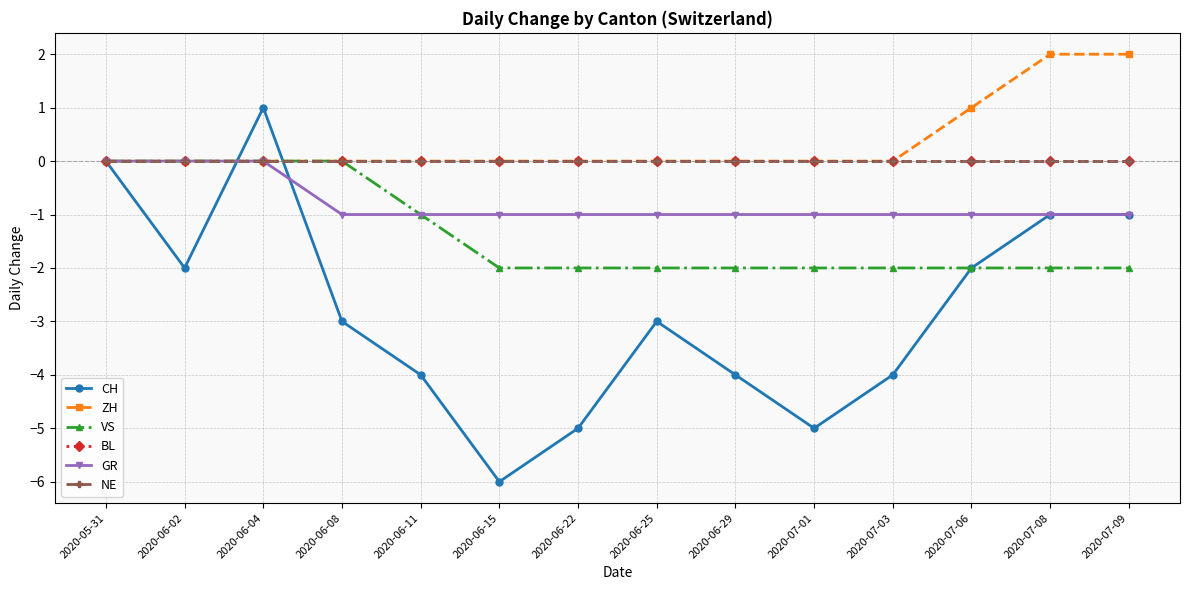

Does the chart have visible grid lines?

Yes